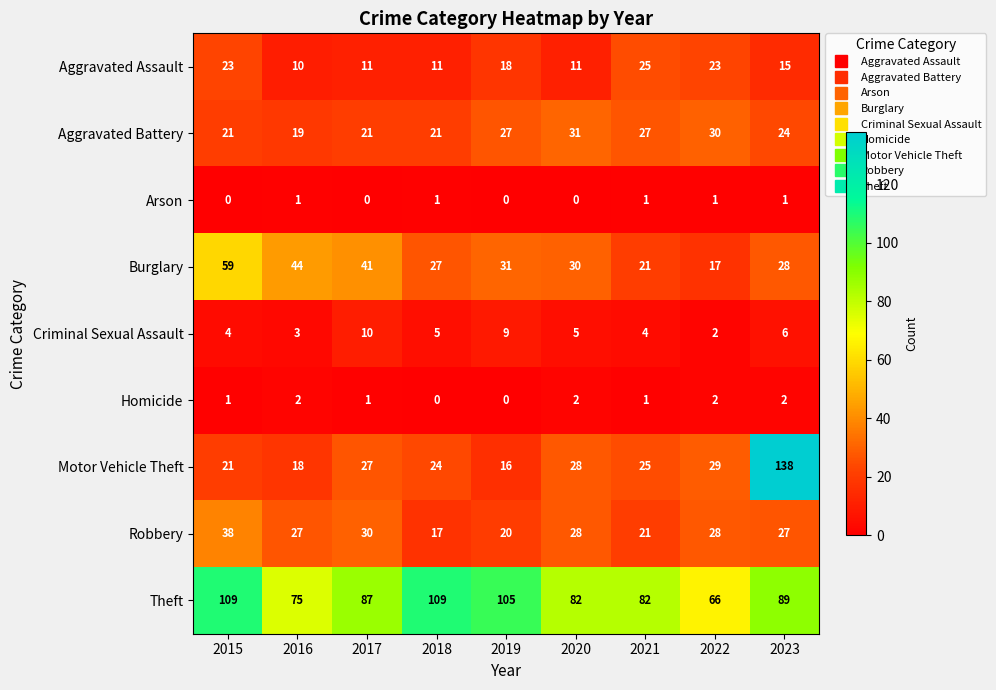

Which series has the largest total across all categories?

Theft